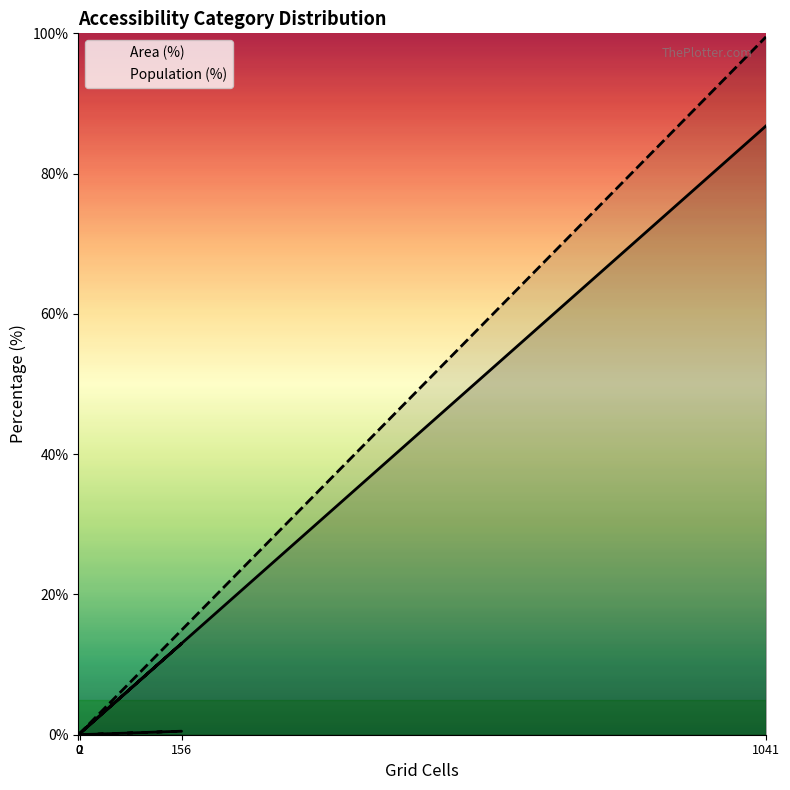

True or false: Area (%) and Population (%) cross at least once.

False